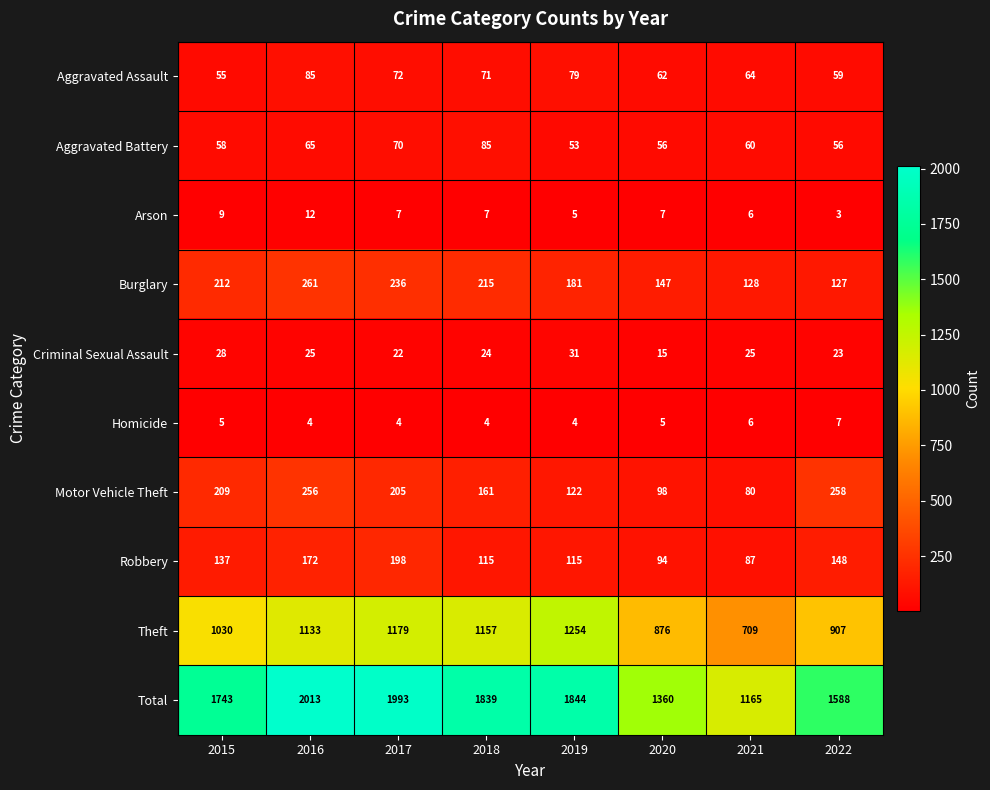

What is the sum of the Criminal Sexual Assault values at 2019 and 2016?

56